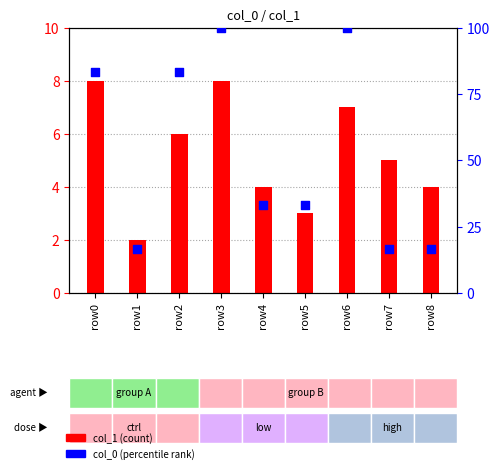

Which series contains the lowest Y value?

col_1 (bar)